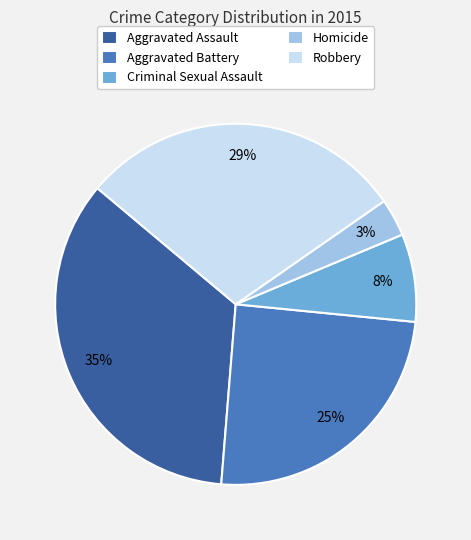

Does Homicide account for over 50% of the chart?

No